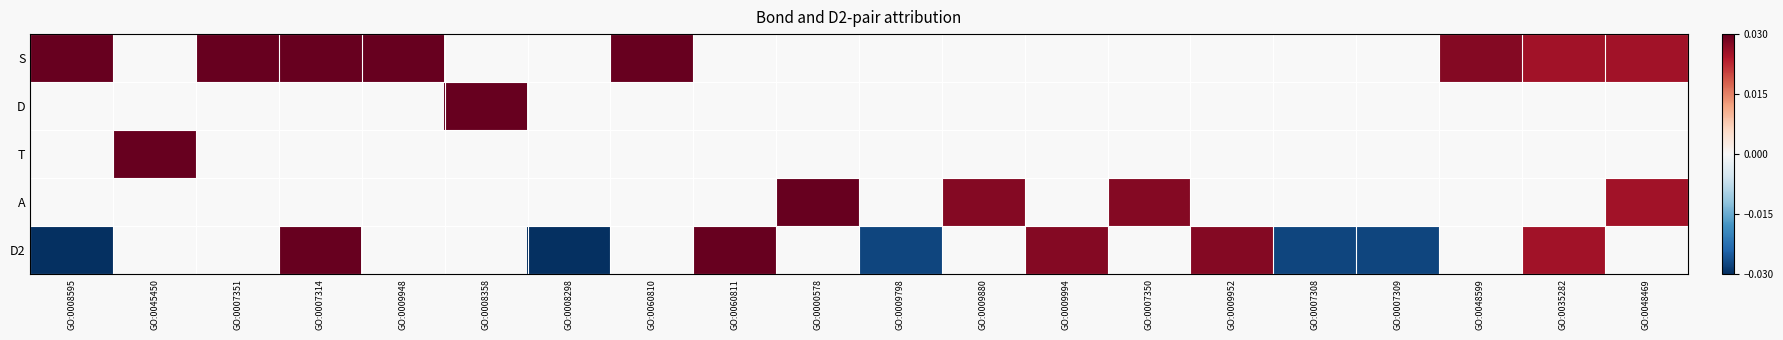

The value of D2 at GO:0060811 is 0.0. True or false?

False